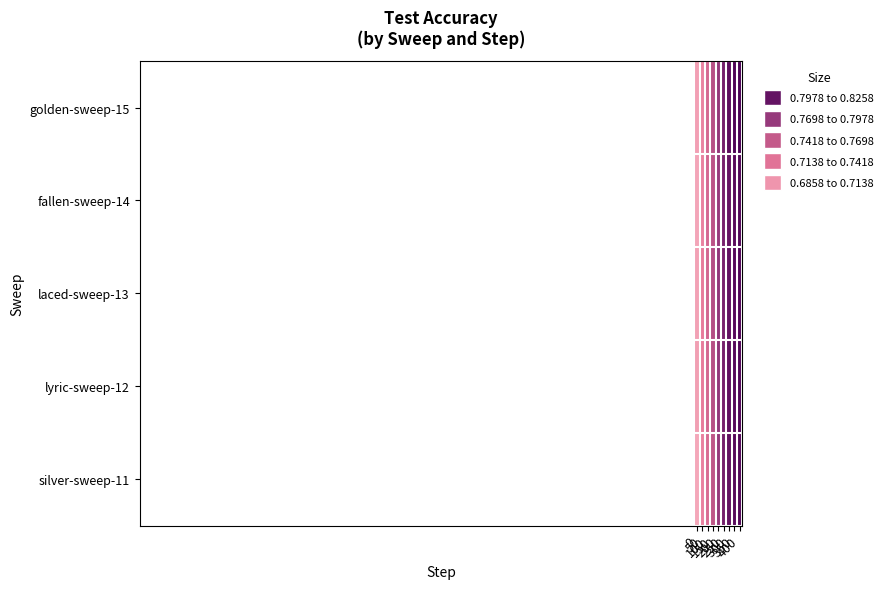

Reading left to right, what are all the values shown in this chart?

row_0: 0.7	0.7	0.7	0.8	0.8	0.8	0.8	0.8	0.8
row_1: 0.7	0.7	0.7	0.8	0.8	0.8	0.8	0.8	0.8
row_2: 0.7	0.7	0.7	0.8	0.8	0.8	0.8	0.8	0.8
row_3: 0.7	0.7	0.7	0.8	0.8	0.8	0.8	0.8	0.8
row_4: 0.7	0.7	0.7	0.8	0.8	0.8	0.8	0.8	0.8